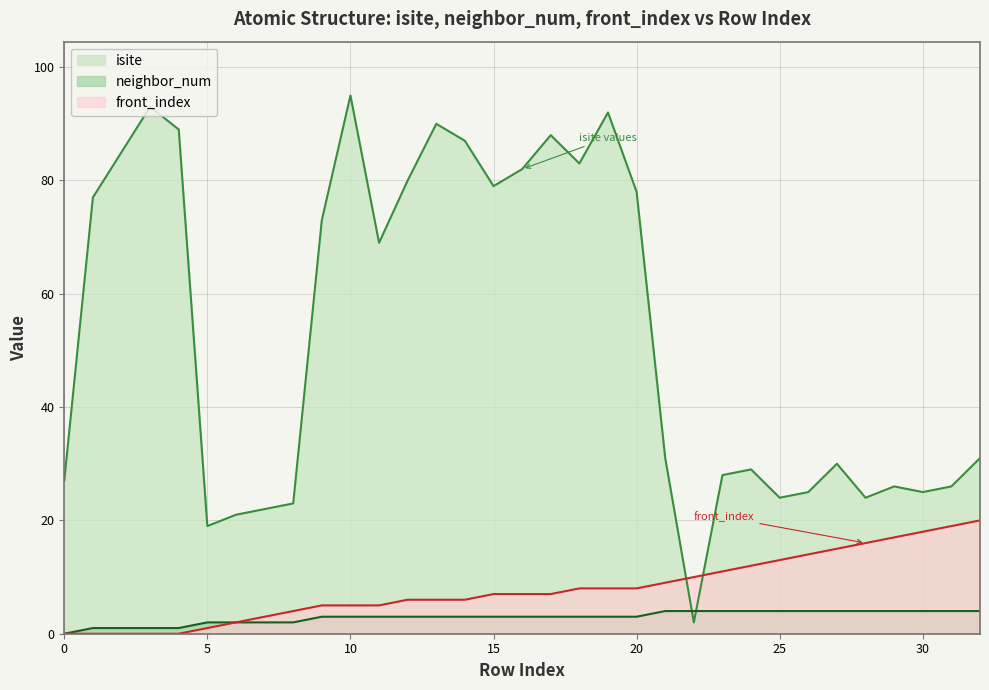

How many times do neighbor_num and isite cross each other?

2